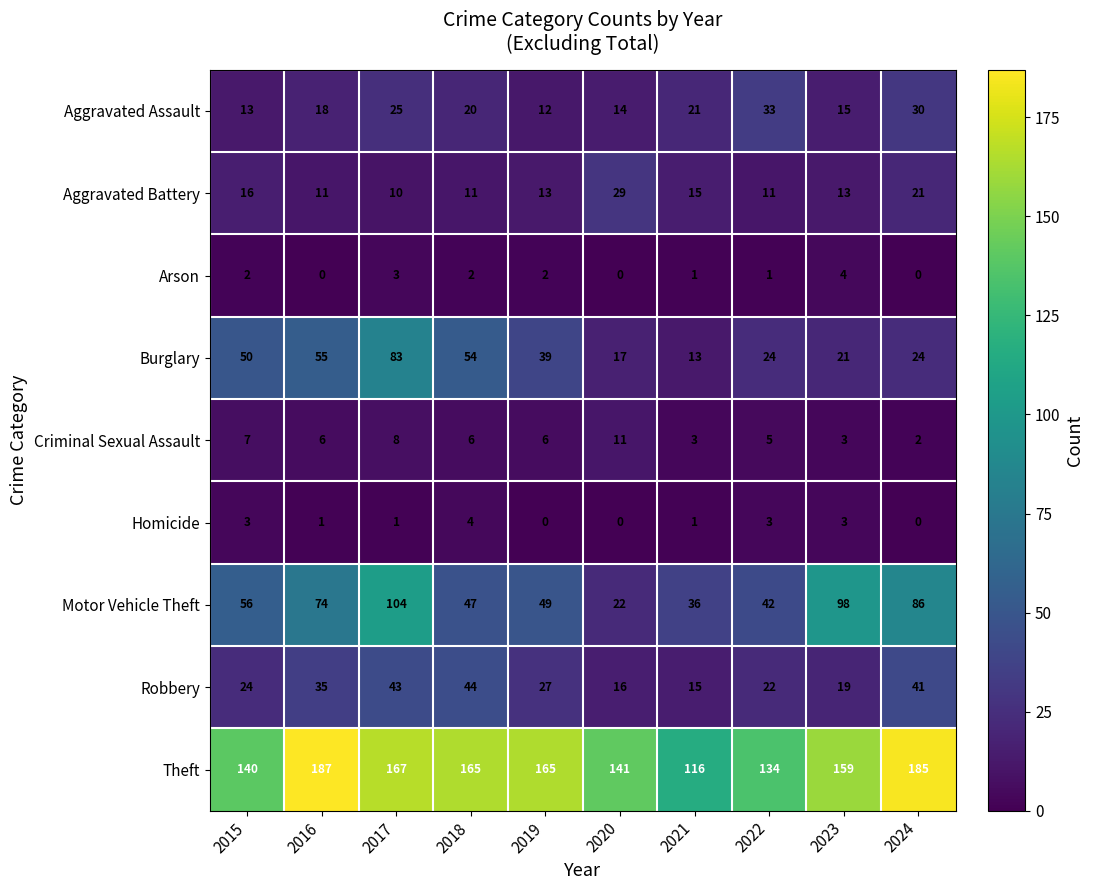

Read the Aggravated Assault value at 2021.

21